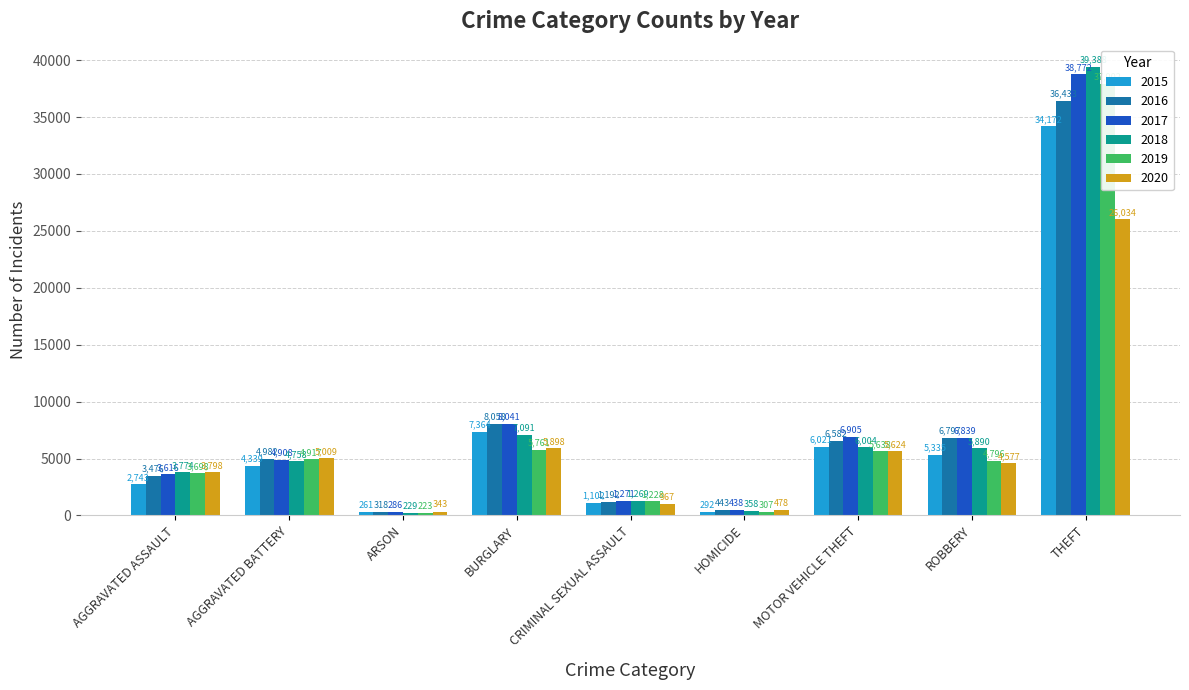

Which has a higher value, CRIMINAL SEXUAL ASSAULT or ROBBERY?

ROBBERY